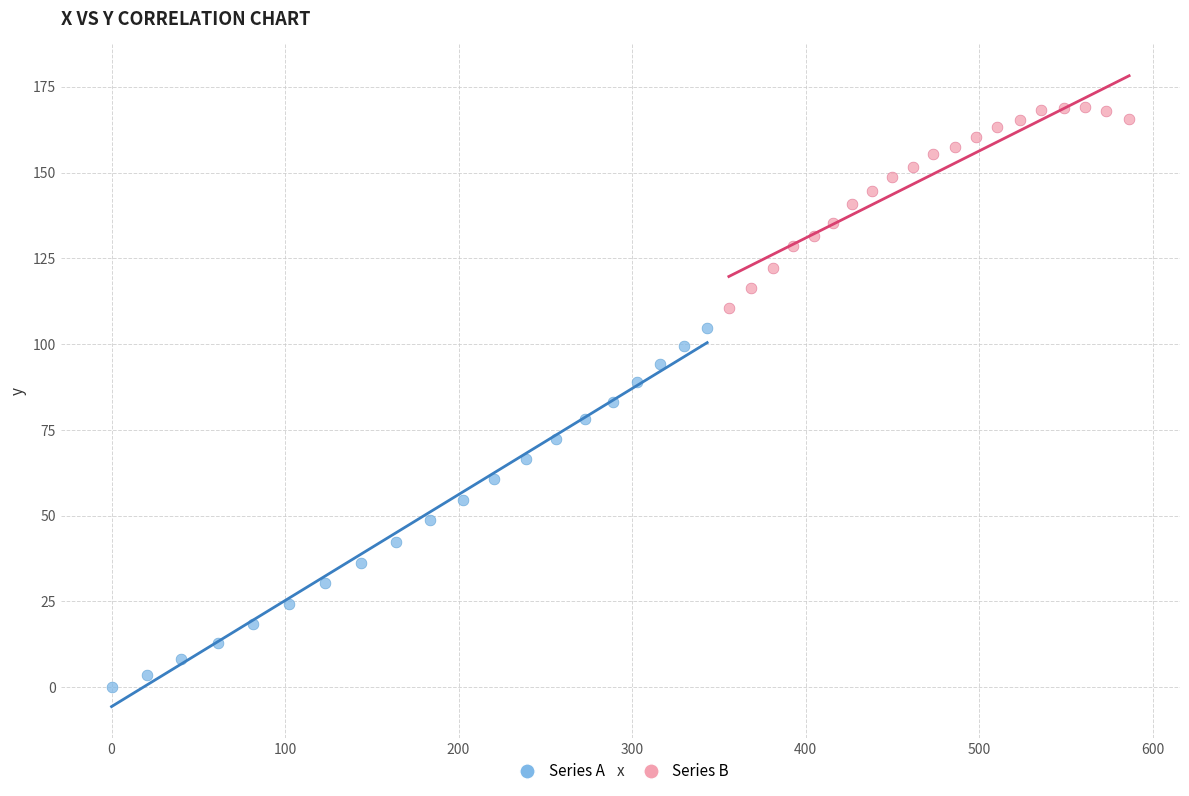

Which series has the largest Y range (max minus min)?

Series A